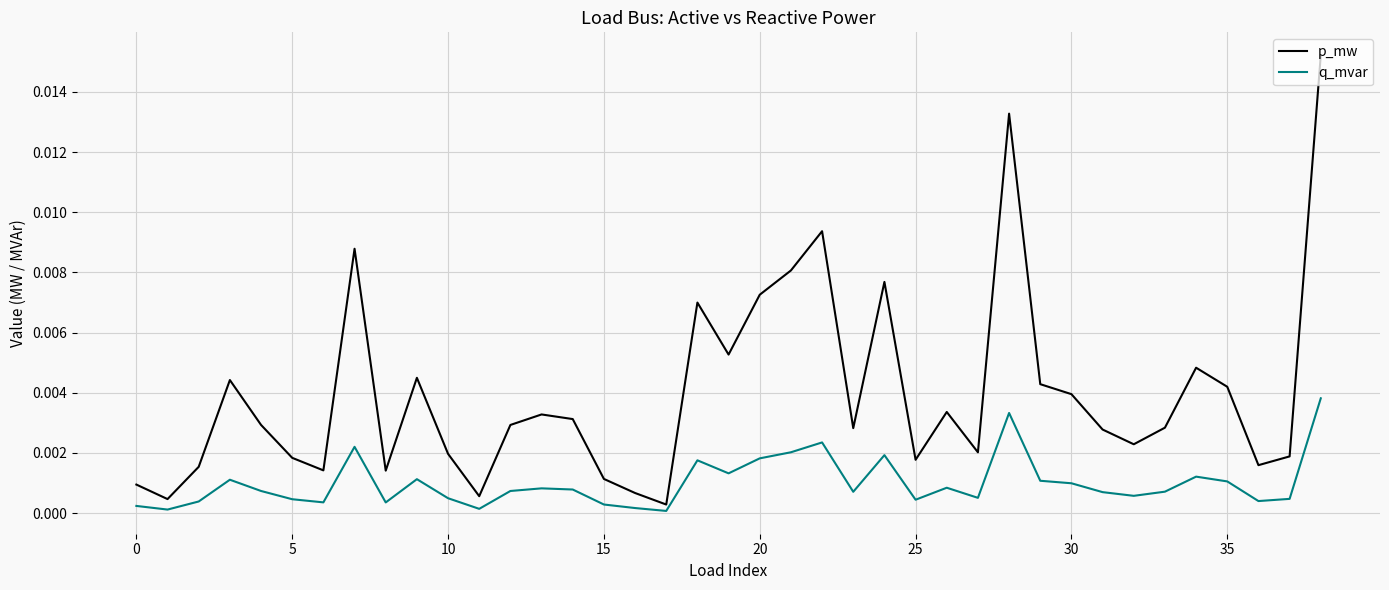

True or false: p_mw and q_mvar cross at least once.

False